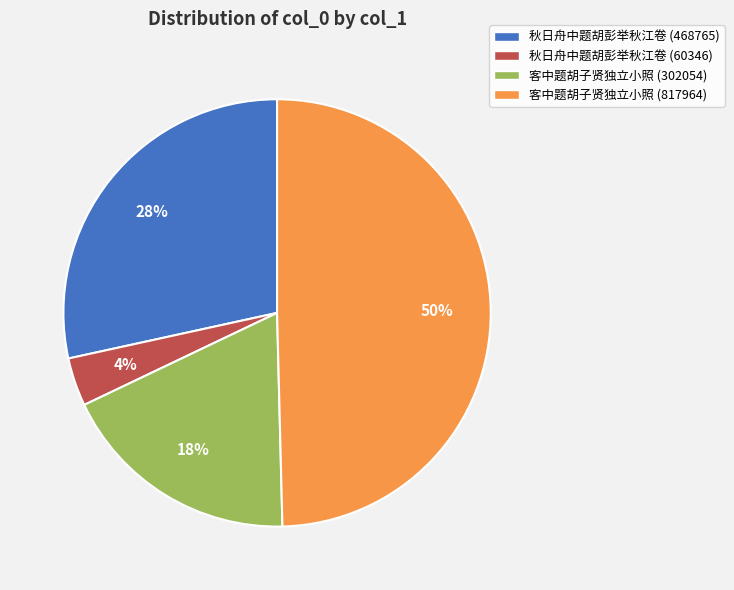

Rank the categories by value from lowest to highest.

秋日舟中题胡彭举秋江卷 (60346), 客中题胡子贤独立小照 (302054), 秋日舟中题胡彭举秋江卷 (468765), 客中题胡子贤独立小照 (817964)